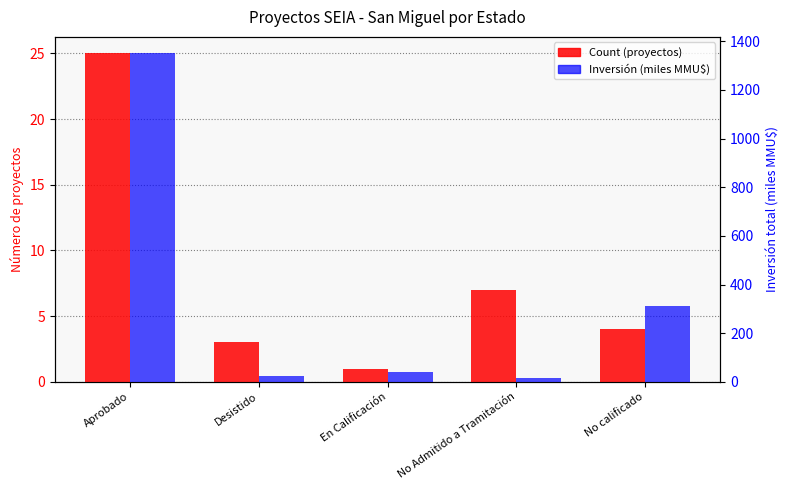

How many data points in Count (proyectos) are above 4?

2